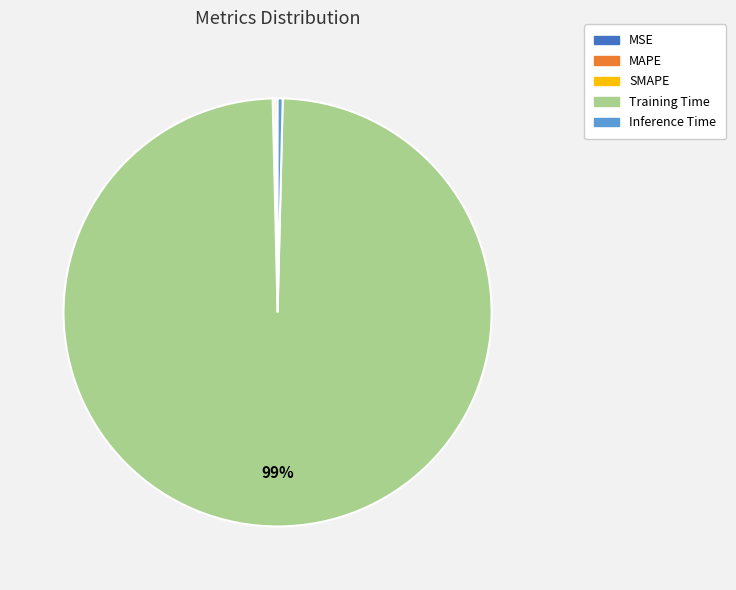

Is it true that Inference Time is 0% of the pie?

True